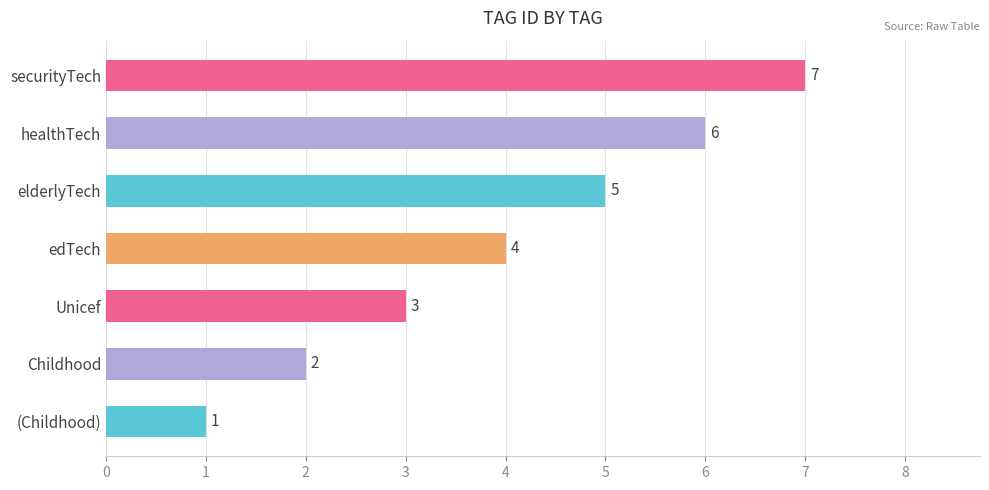

True or false: the data shows 6 at healthTech.

True